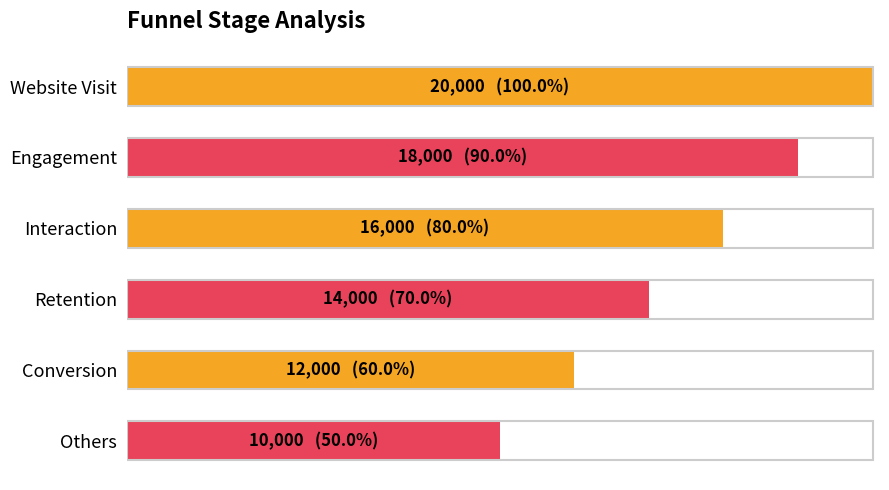

List the labels in order of value, largest first.

Website Visit, Engagement, Interaction, Retention, Conversion, Others